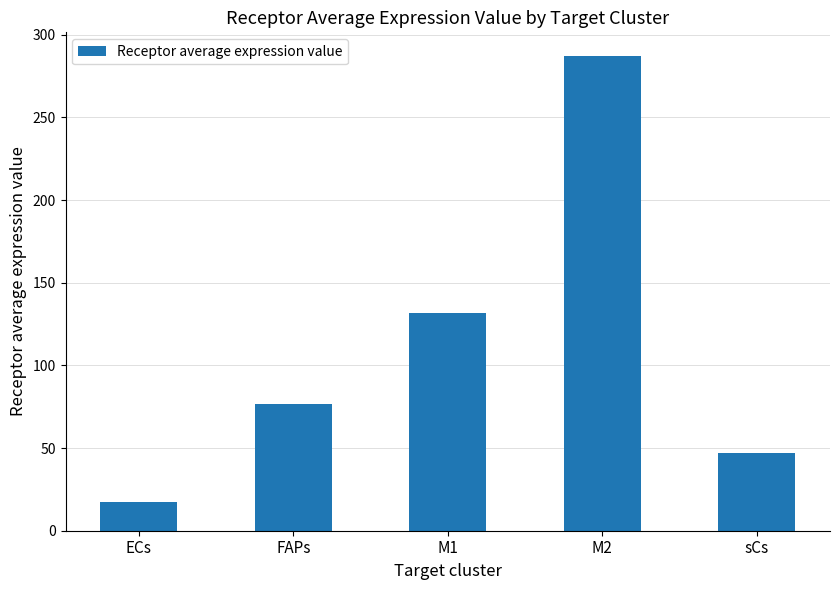

What is the minimum value shown in the chart?

17.2